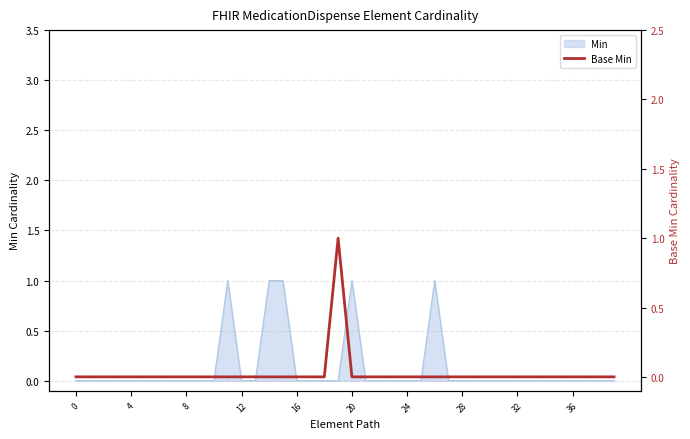

True or false: there are more than 0 points higher than both neighbors.

True